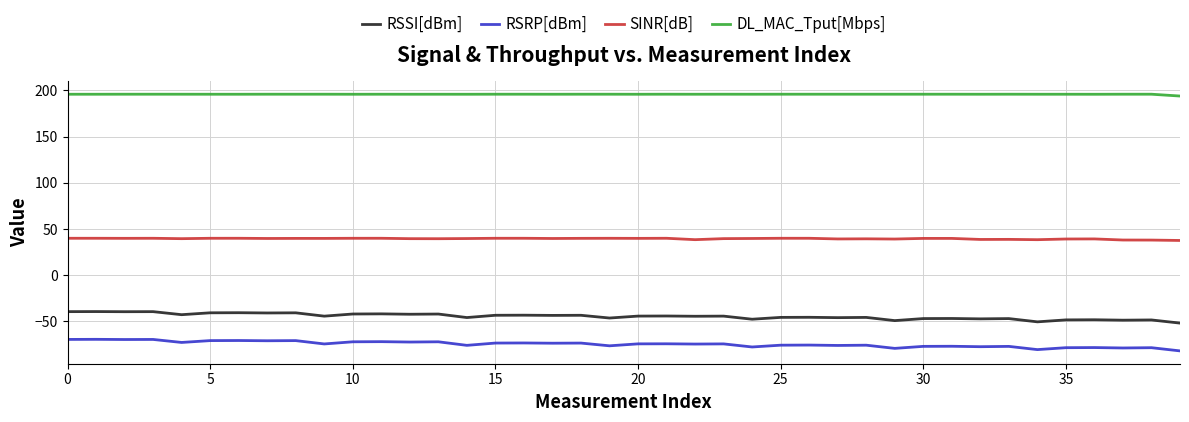

Which series has the largest total across all categories?

DL_MAC_Tput[Mbps]